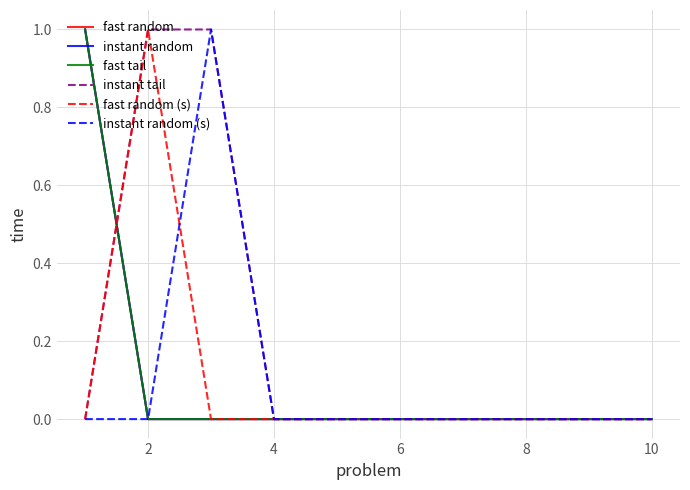

Does the chart have visible grid lines?

Yes